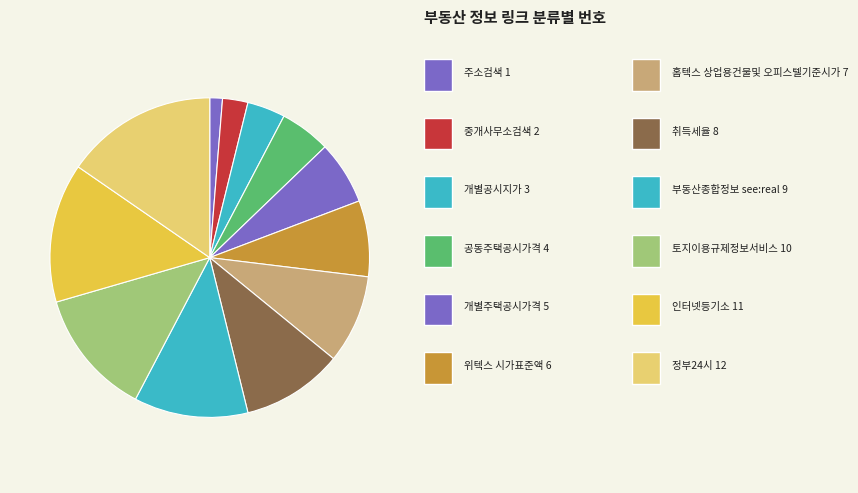

How many segments does this pie chart have?

12